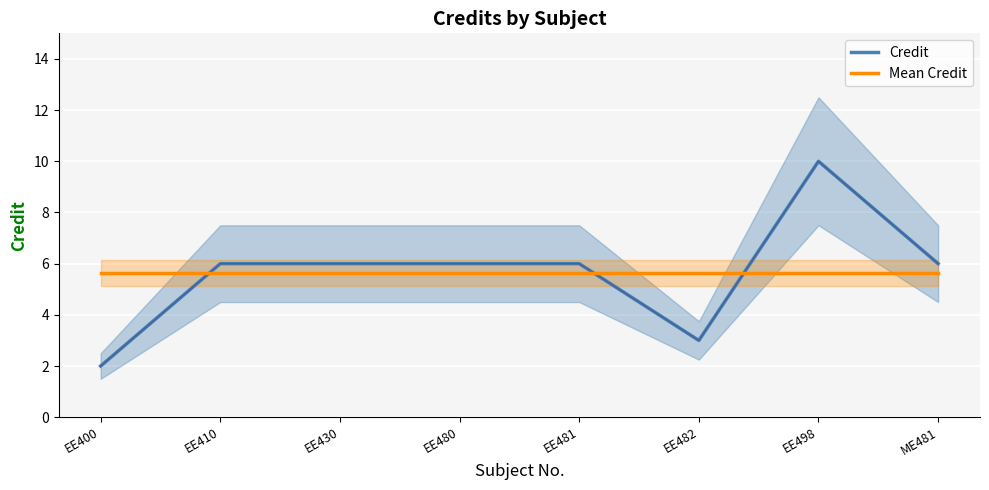

Is the value of Mean Credit at EE480 greater than the value of Credit at EE498?

No